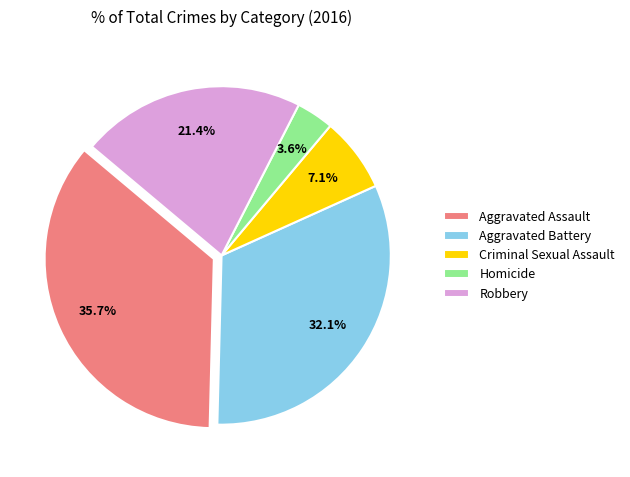

How many segments does this pie chart have?

5